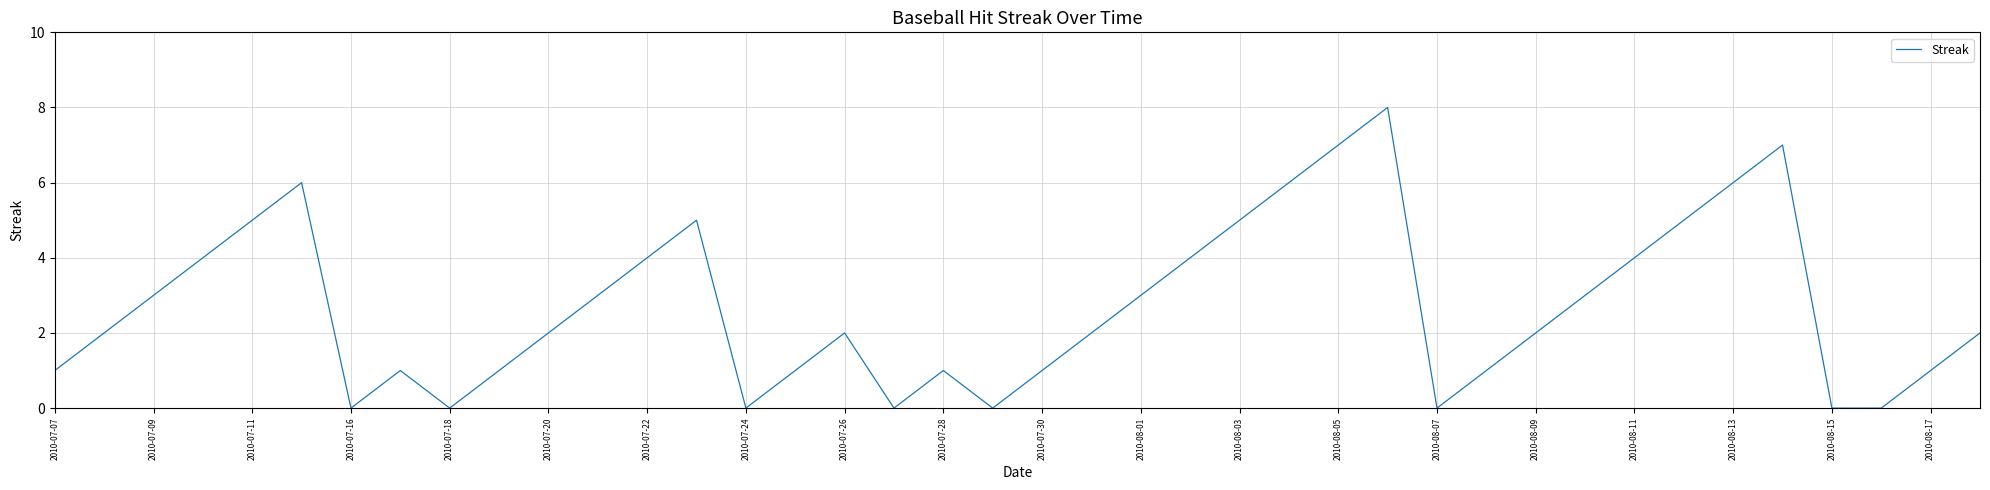

What is the difference between the maximum and minimum values?

8